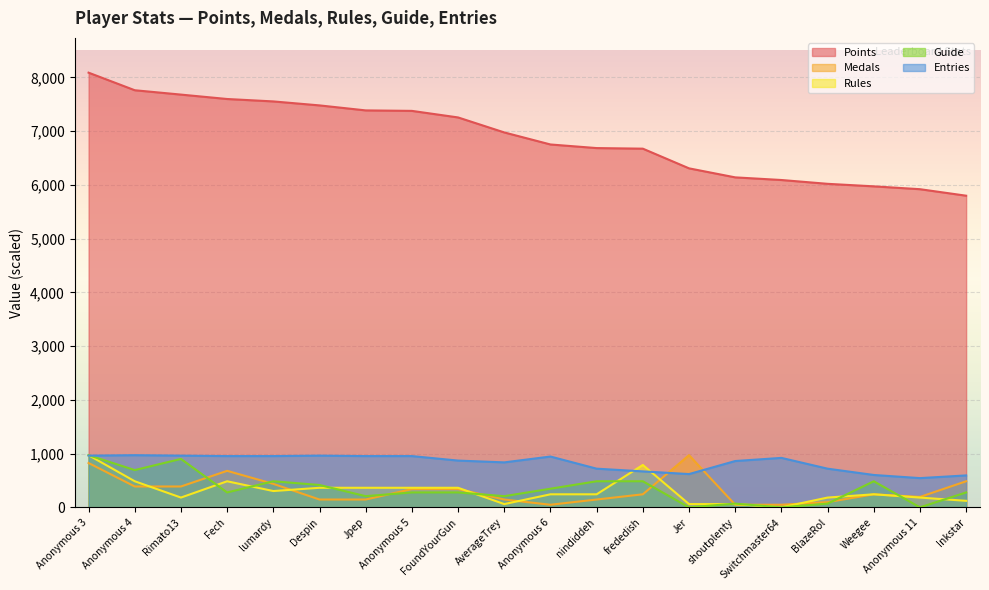

Which label corresponds to the largest value in the chart?

Anonymous 3